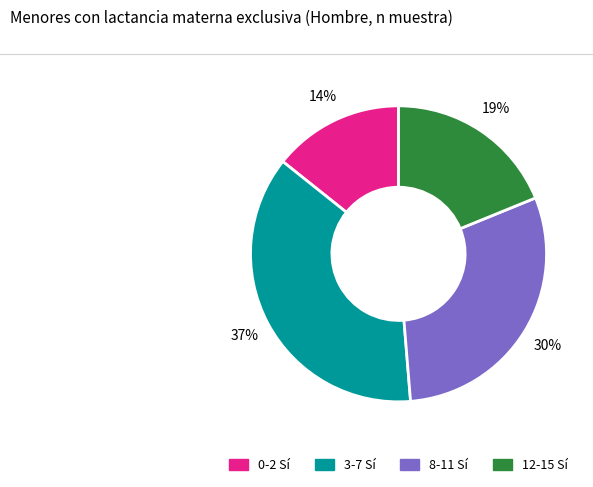

To the nearest percent, what is the difference between the 12-15 Sí and 8-11 Sí slice percentages?

11%